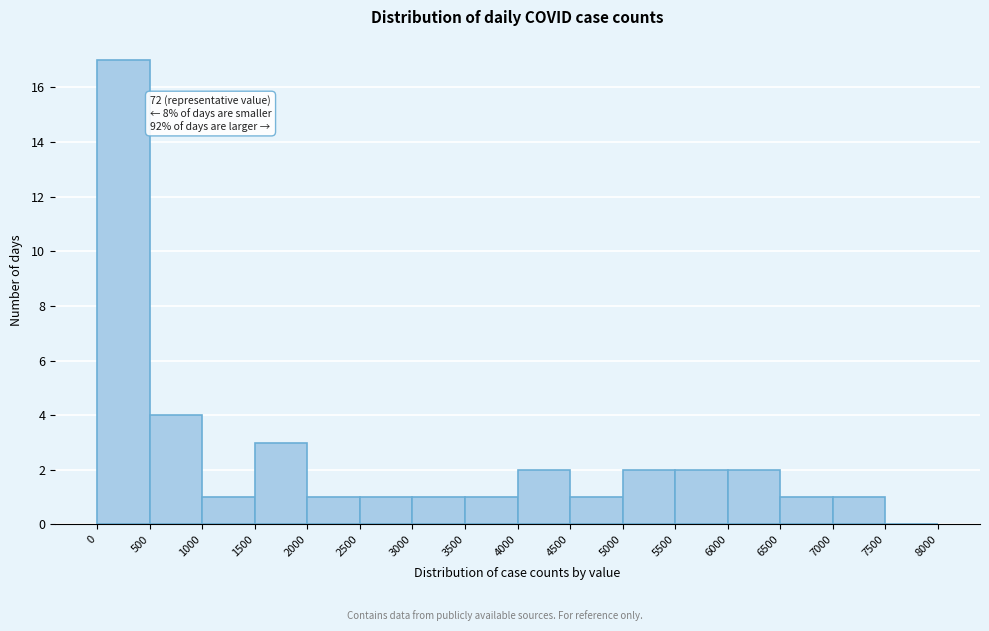

Which range on the x-axis has the tallest bar?

0 to 500